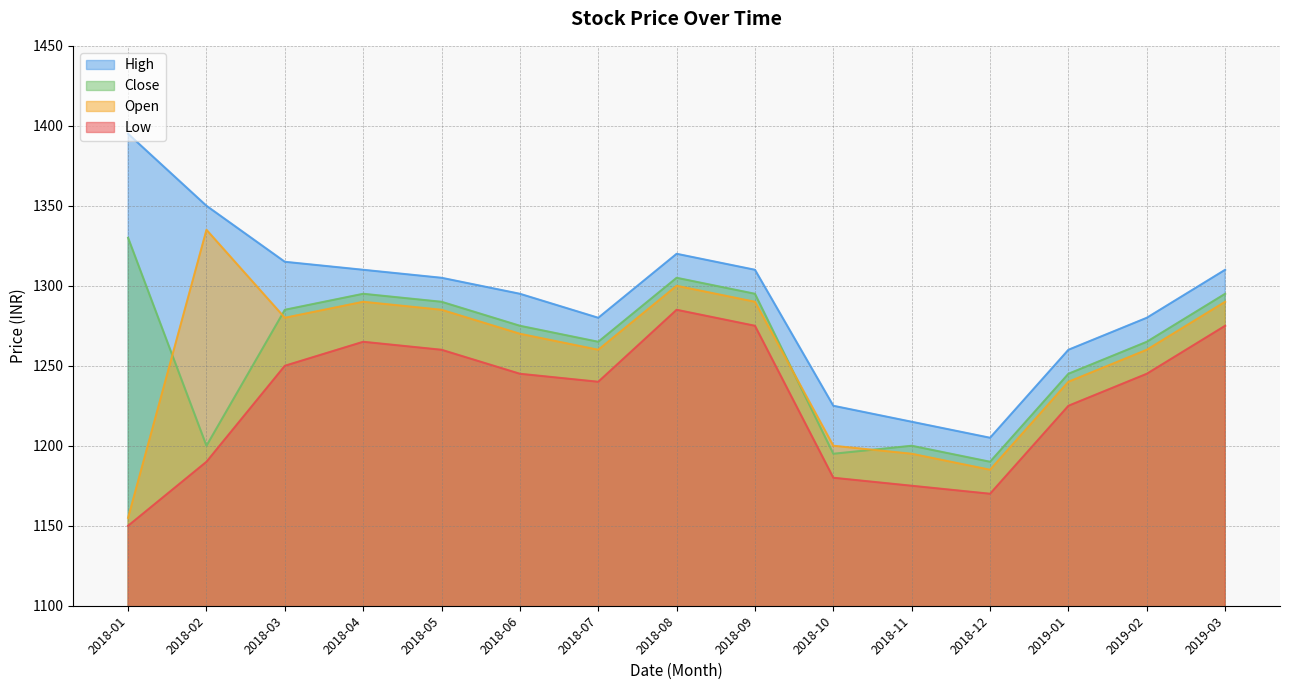

True or false: Open and High cross at least once.

False